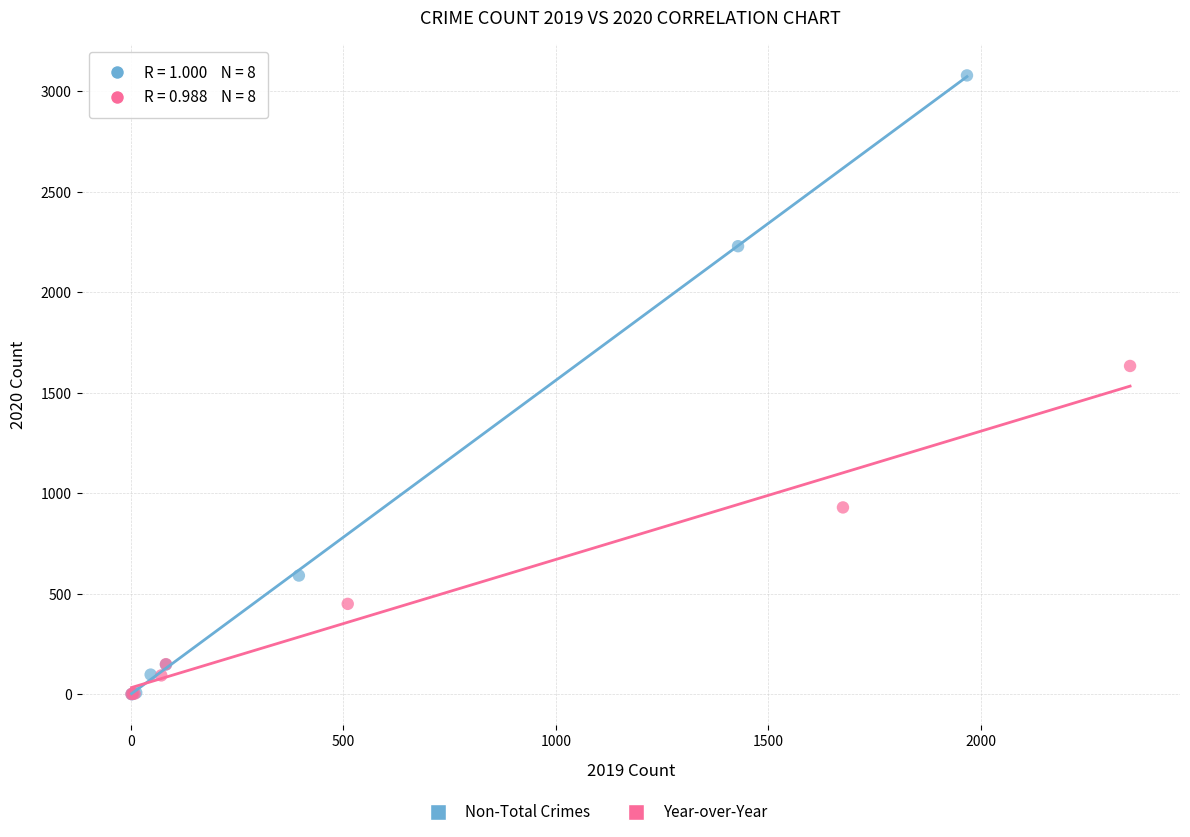

Which series has the largest Y range (max minus min)?

Non-Total Crimes